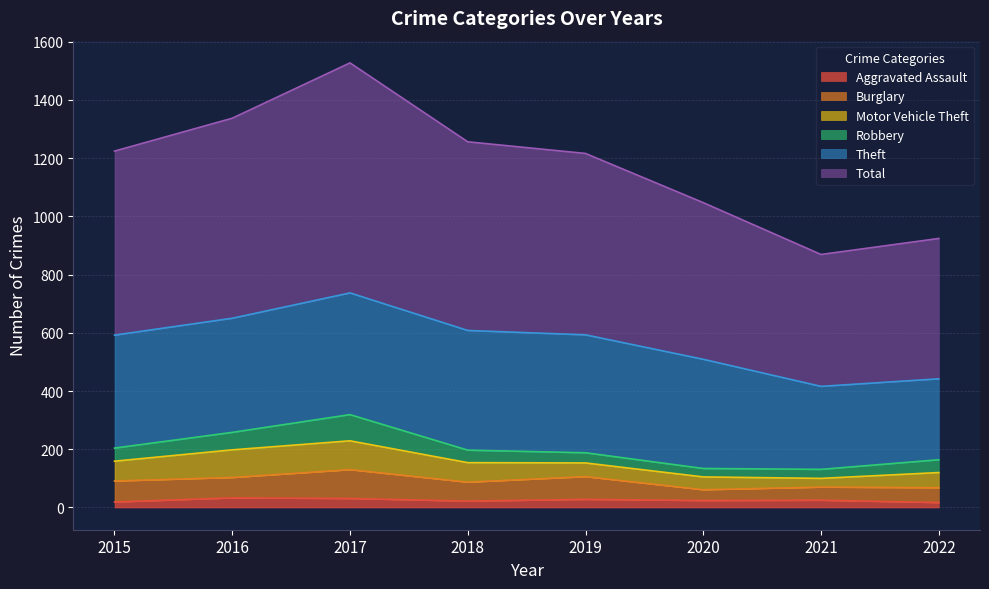

Between 2017 and 2015, which is larger?

2017